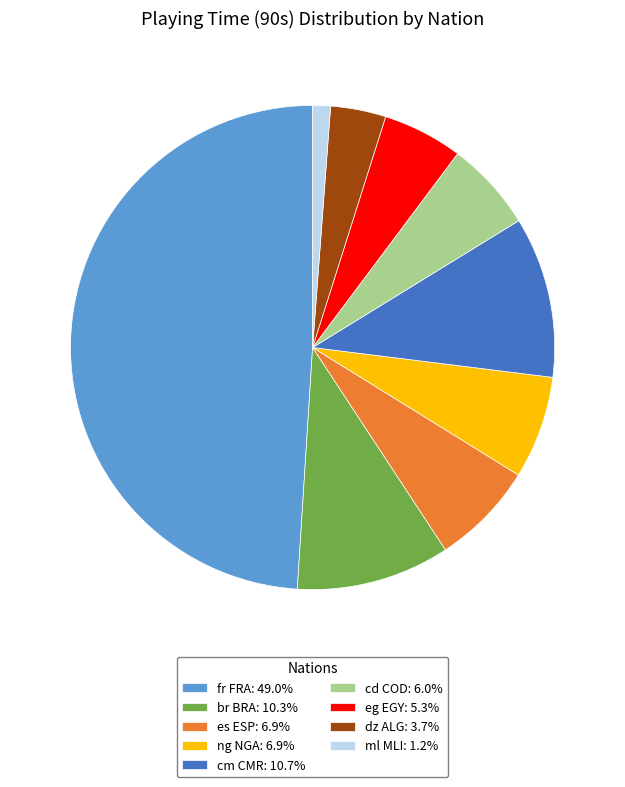

The ng NGA slice represents 1% of the pie. True or false?

False